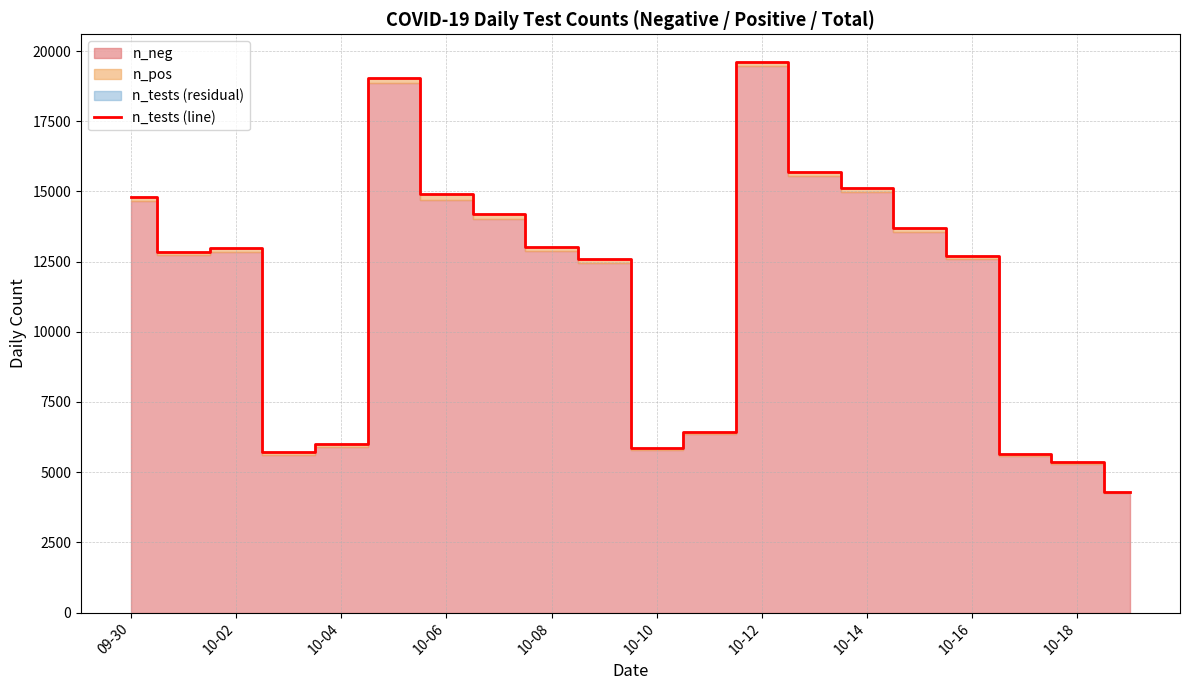

Which category has the highest value in the n_tests (line) series?

10-12